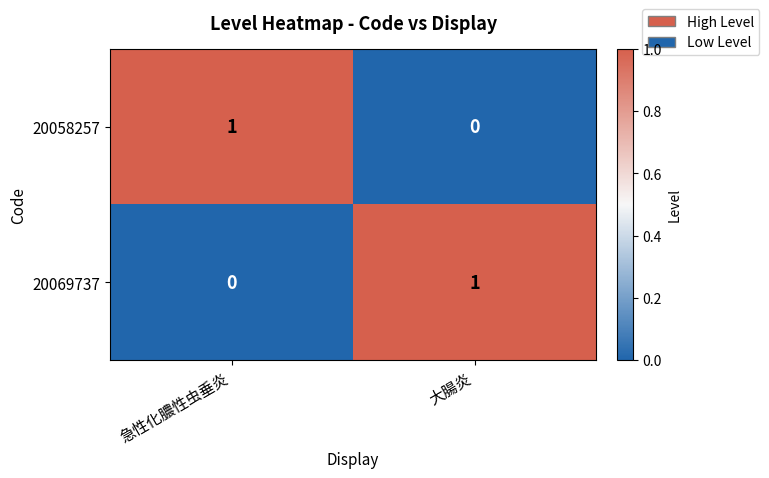

Which category has the lowest value in the 20058257 series?

大腸炎